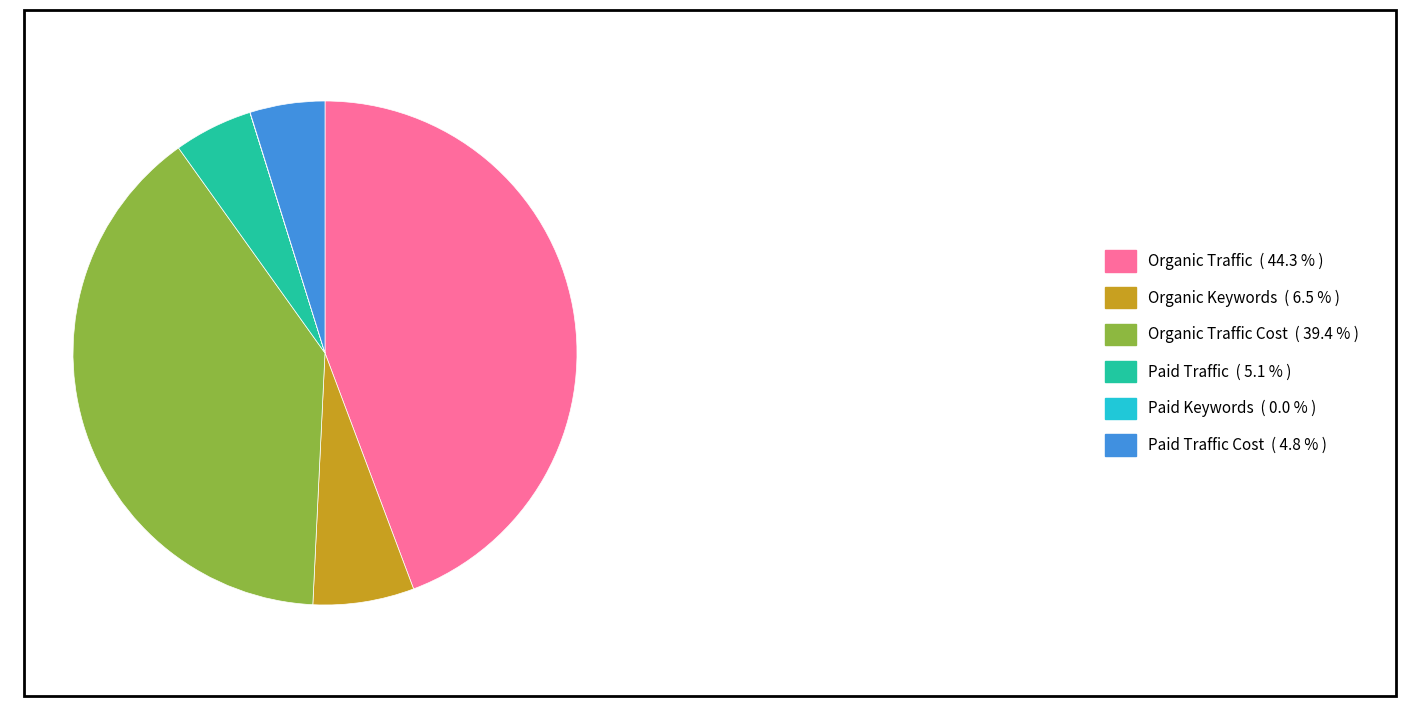

Does any single category account for the majority?

No